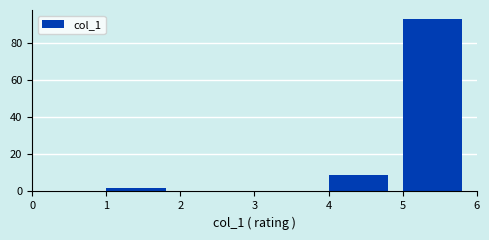

How tall is the bar that spans 4 to 5 on the x-axis? The values are not printed on the chart, so give them approximately, as read against the axis.

10